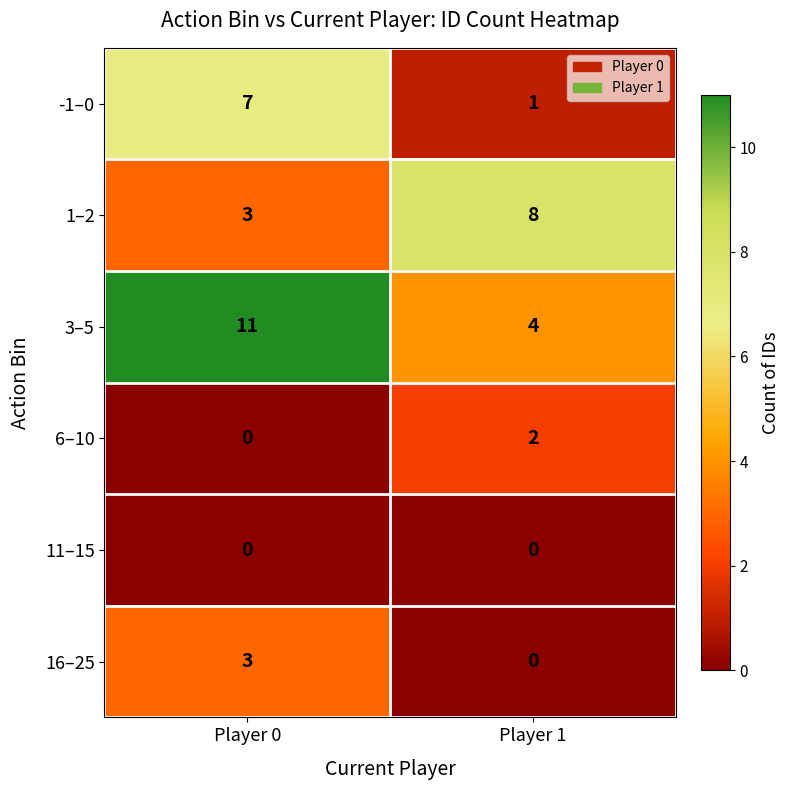

Which series has the largest total across all categories?

3–5